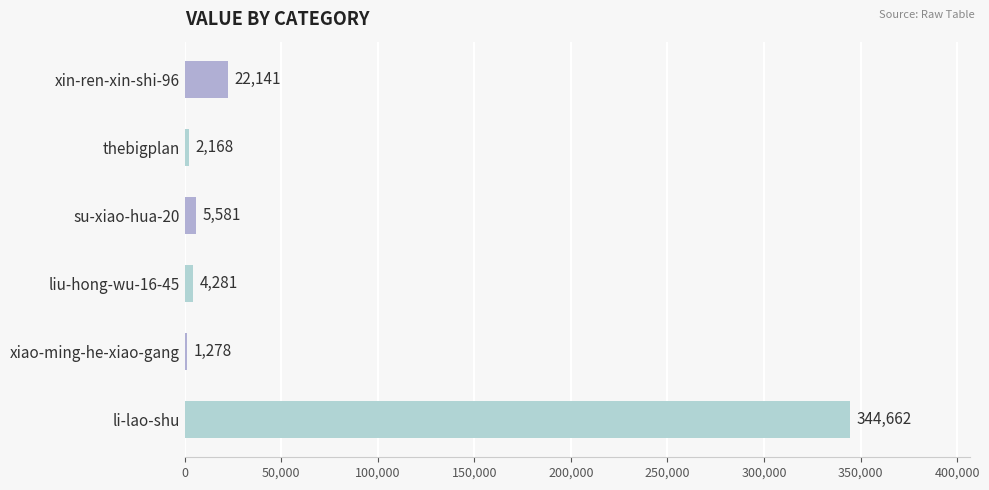

What is the average value?

63352